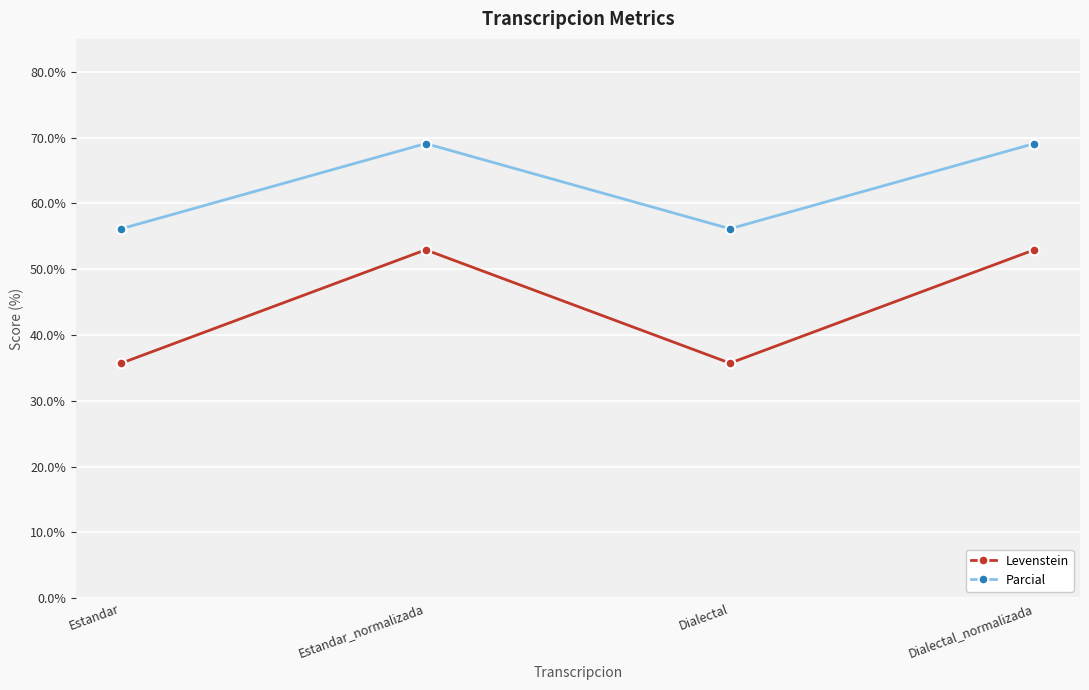

Reading left to right, list all the values displayed in this chart.

Levenstein: 35.7	52.9	35.7	52.9
Parcial: 56.1	69.1	56.1	69.1